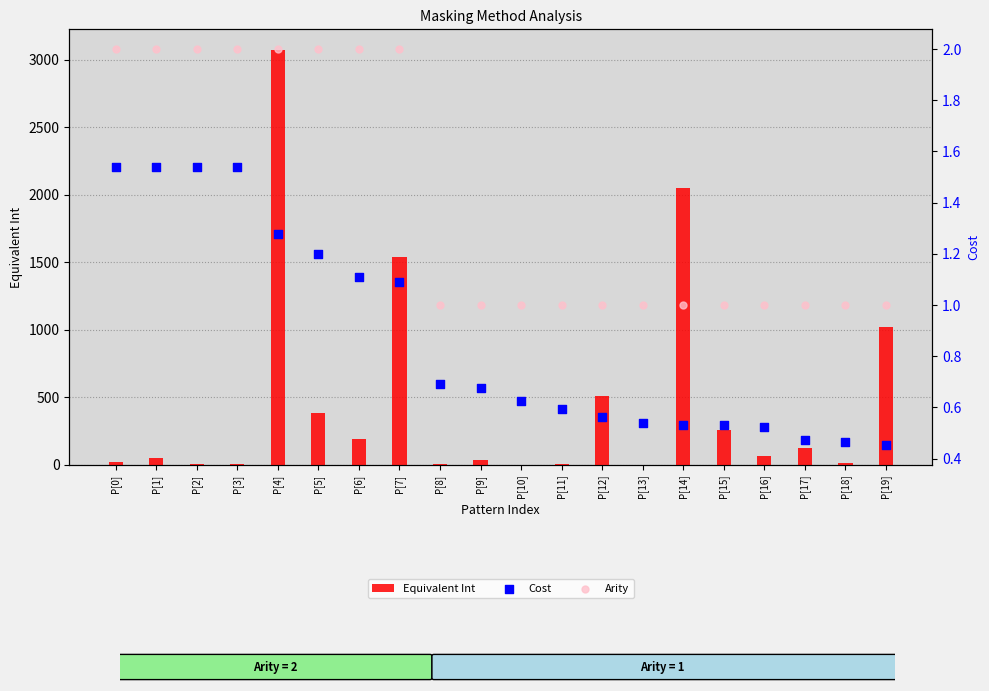

Which series has the widest spread of Y values?

Equivalent Int